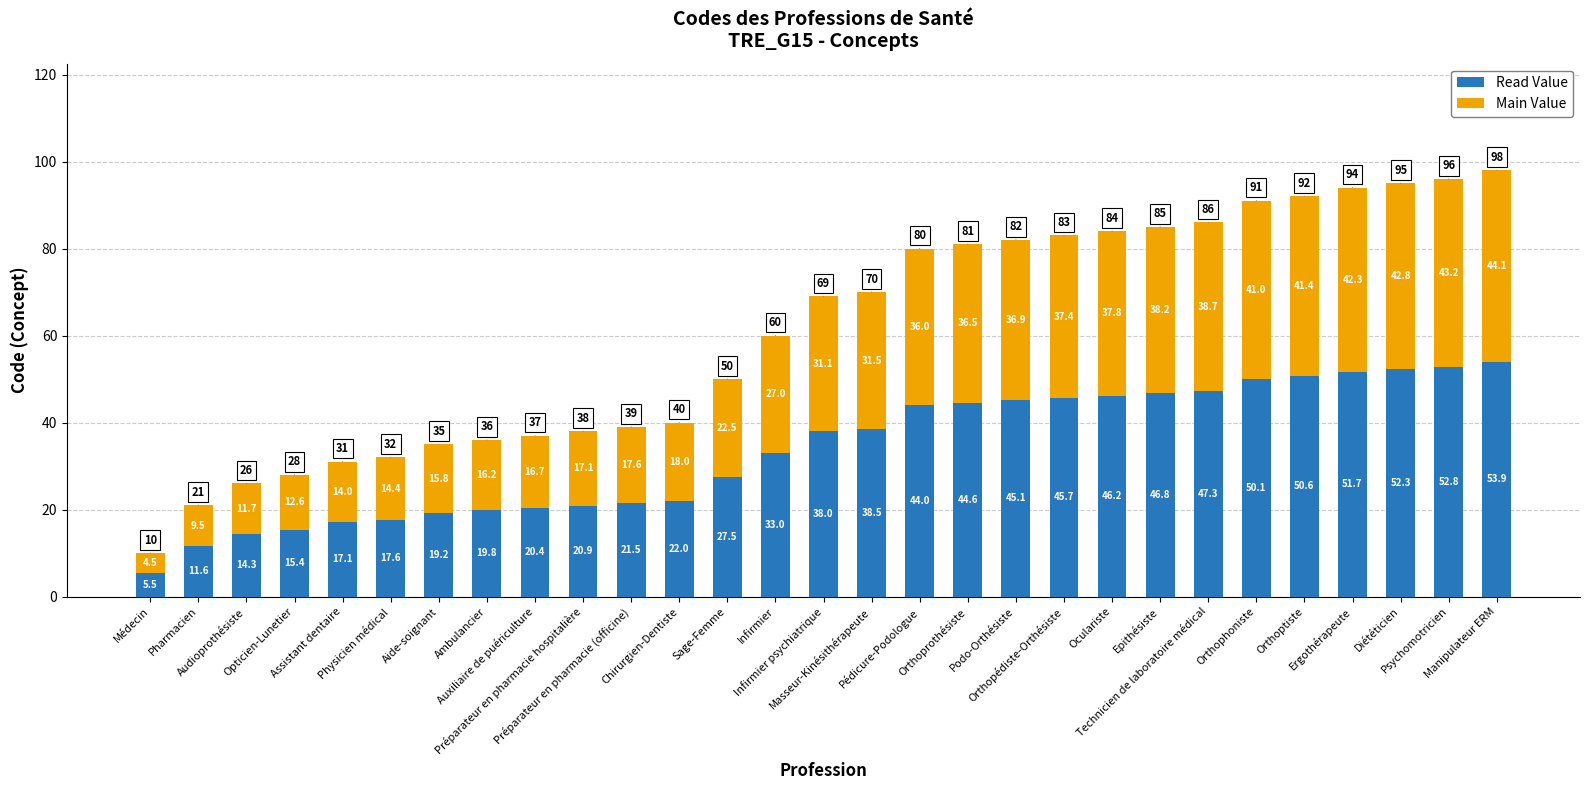

At which label does Read Value first exceed 37?

Infirmier psychiatrique